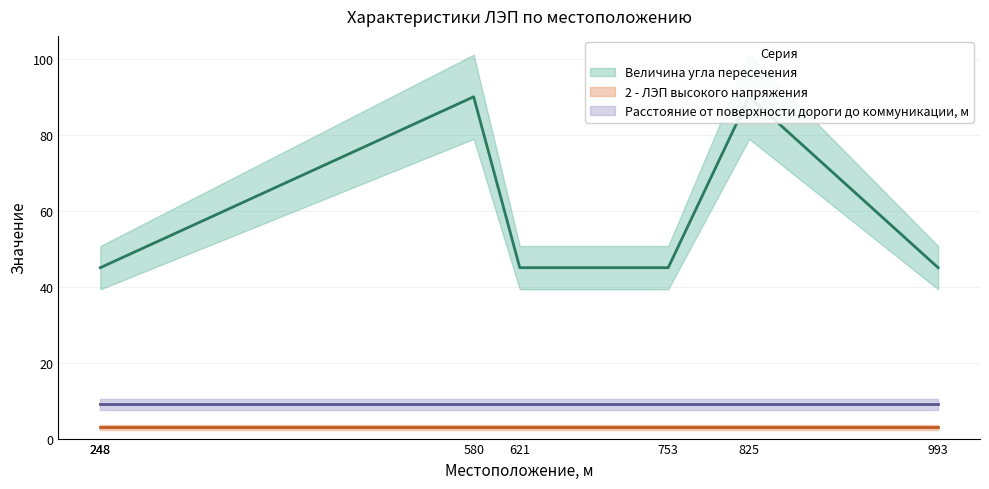

Is it true that Величина угла пересечения (линия) equals 20 at 248?

False